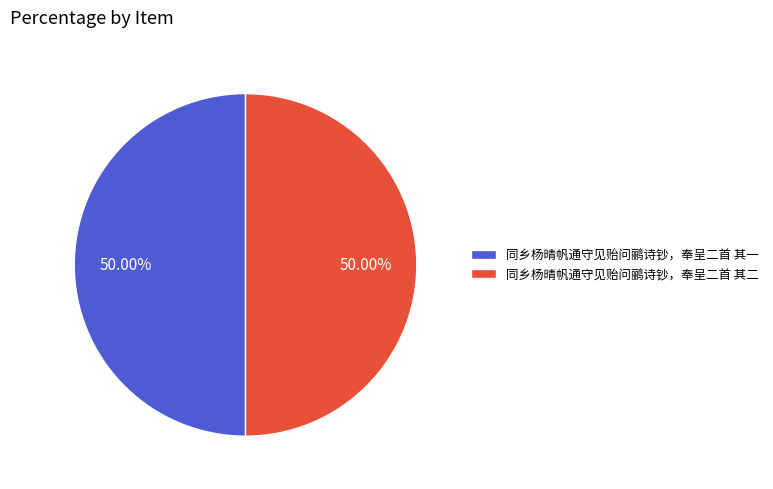

Approximately how many times larger is the value at 同乡杨晴帆通守见贻问鹂诗钞，奉呈二首 其二 compared to 同乡杨晴帆通守见贻问鹂诗钞，奉呈二首 其一?

1.0